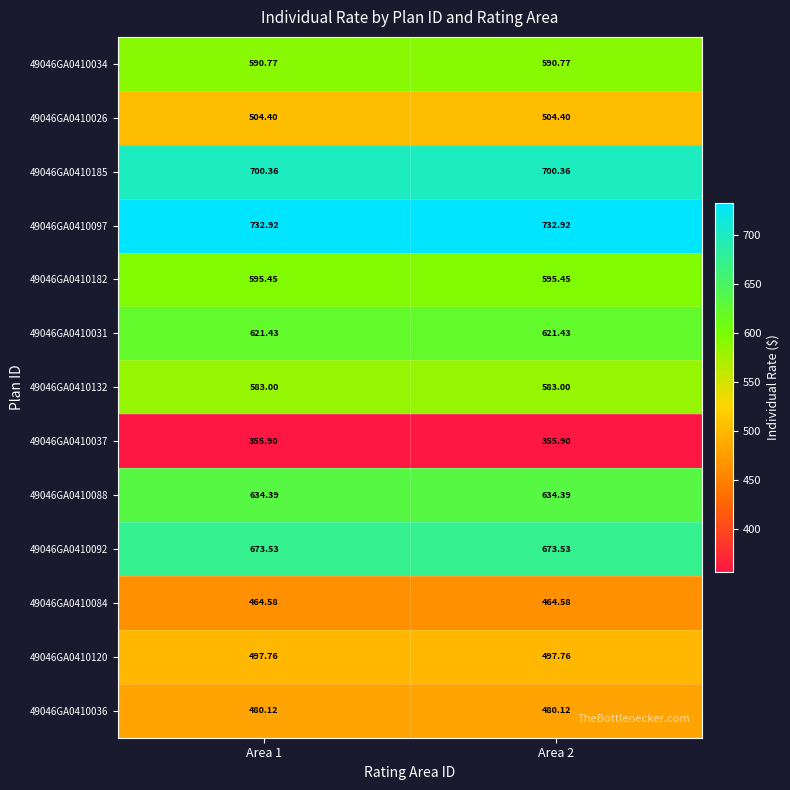

What is the total value across all series at Area 1?

7434.6